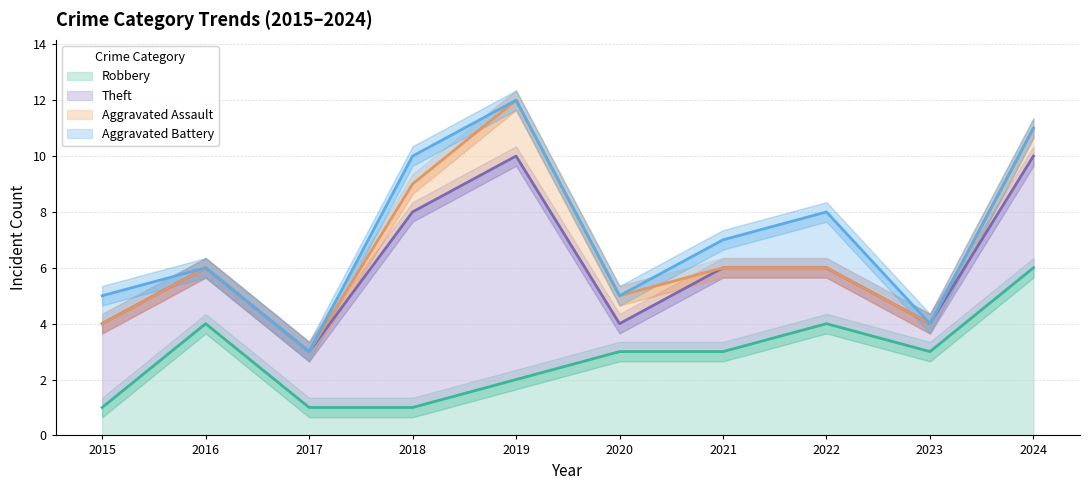

The value of Robbery at 2020 is 3. True or false?

True